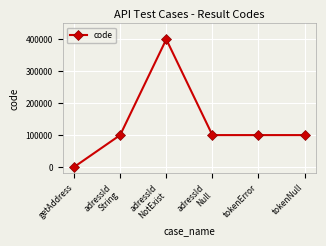

Which category has the highest value across all series?

adressId
NotExist